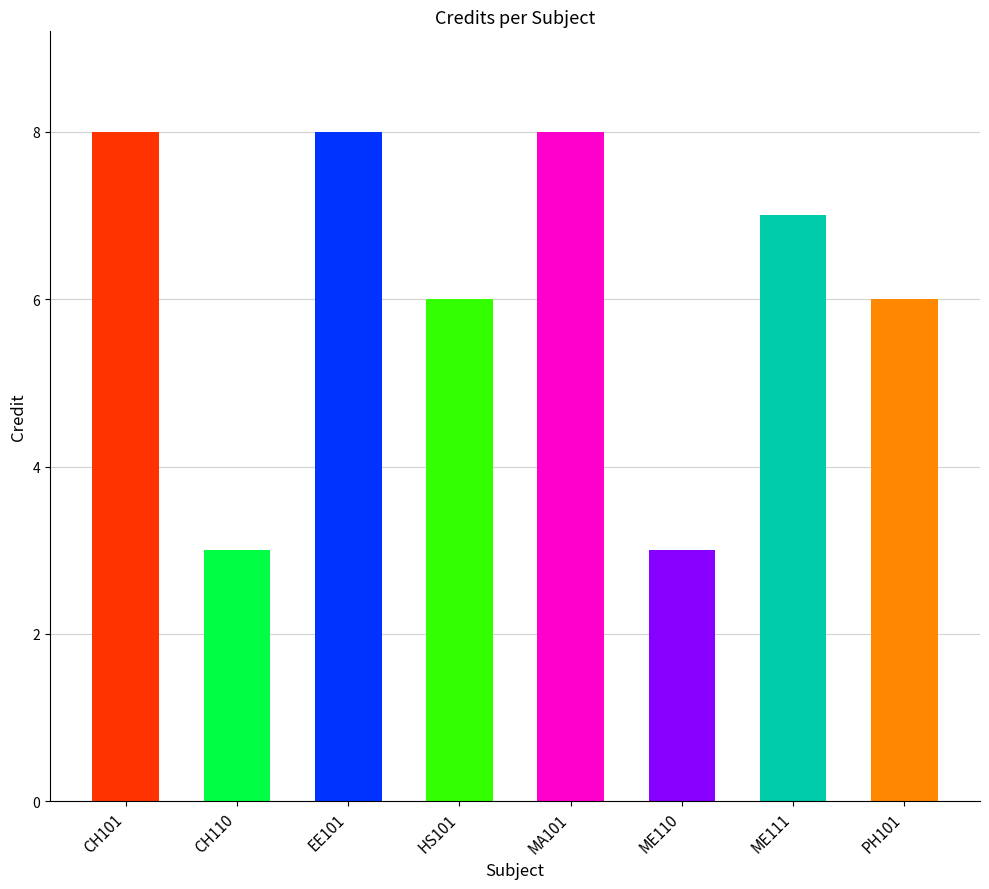

Reading right to left, list all the values displayed in this chart.

PH101=6	ME111=7	ME110=3	MA101=8	HS101=6	EE101=8	CH110=3	CH101=8